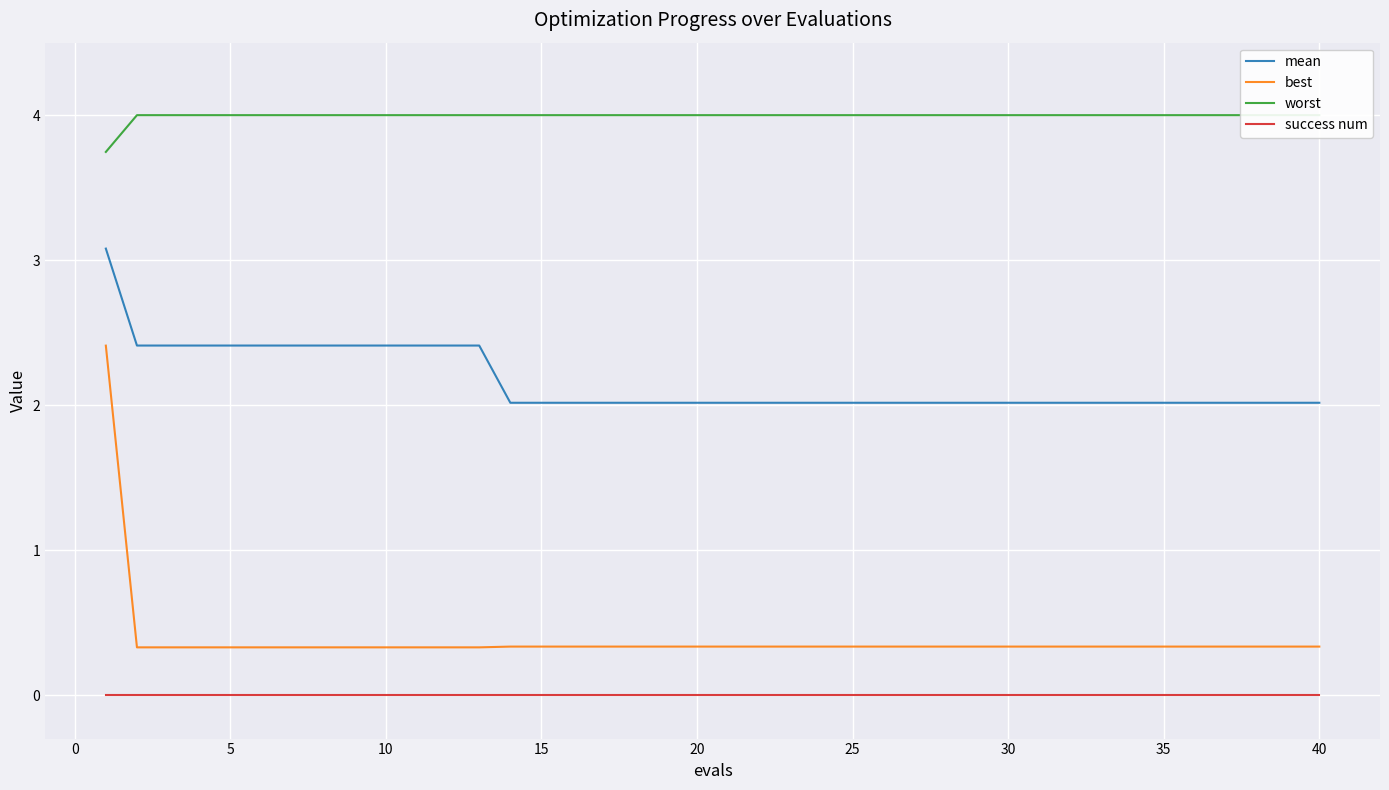

True or false: success num and mean intersect in this chart.

False